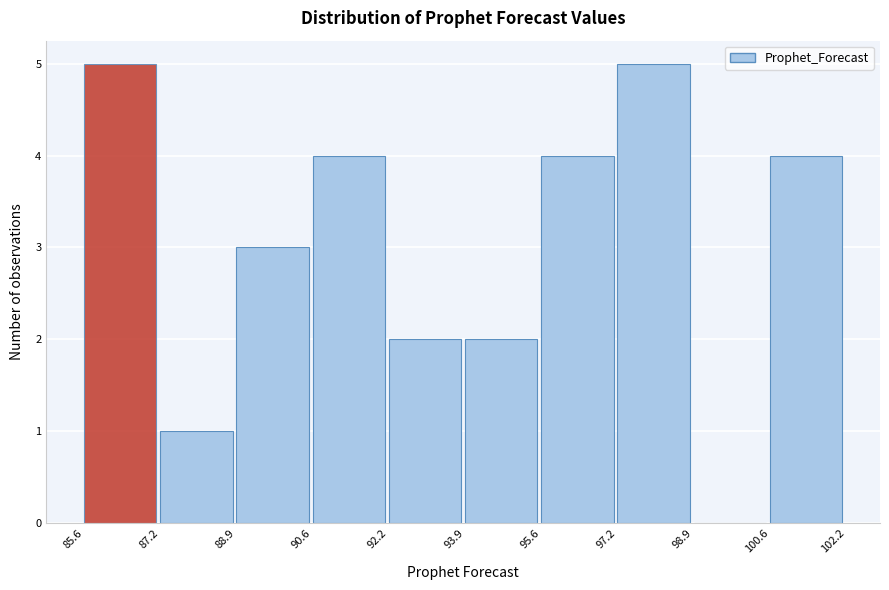

Reading left to right, list every bar in this chart as the range it spans on the x-axis followed by its height. The values are not printed on the chart, so give them approximately, as read against the axis.

85.6 to 87.2: 5
87.2 to 88.9: 1
88.9 to 90.6: 3
90.6 to 92.2: 4
92.2 to 93.9: 2
93.9 to 95.6: 2
95.6 to 97.2: 4
97.2 to 98.9: 5
98.9 to 100.6: 0
100.6 to 102.2: 4